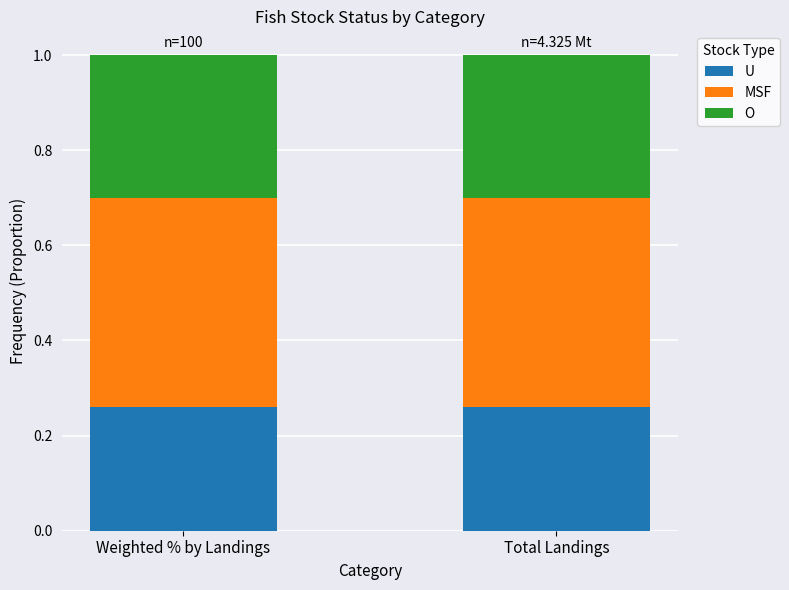

What is the sum of all U values?

0.5